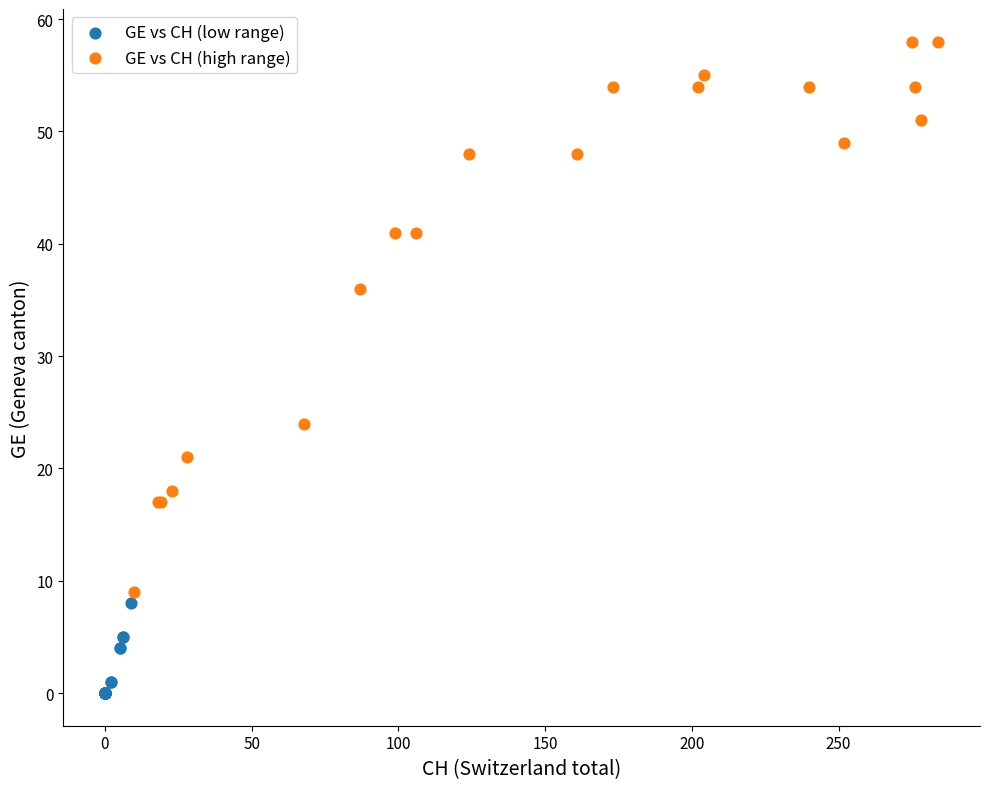

Which series contains the lowest Y value?

GE vs CH (low range)